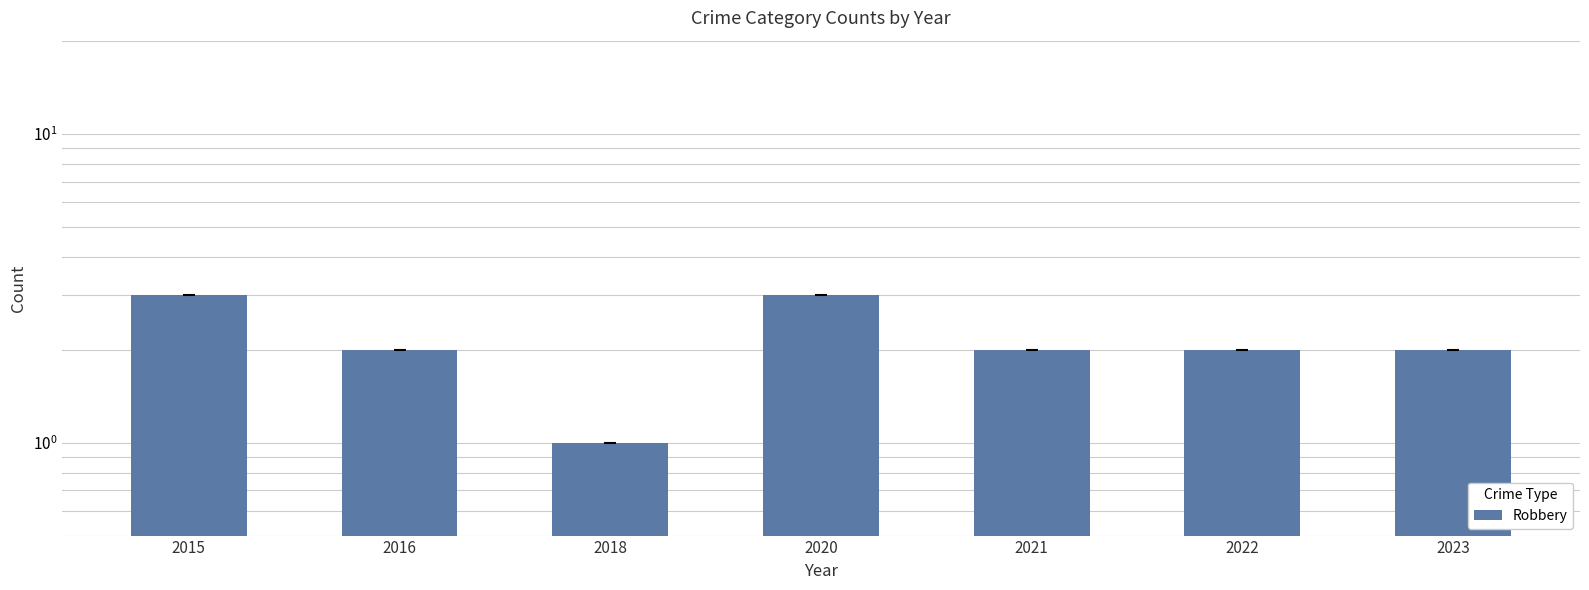

Is it true that the value at 2016 is 2?

True